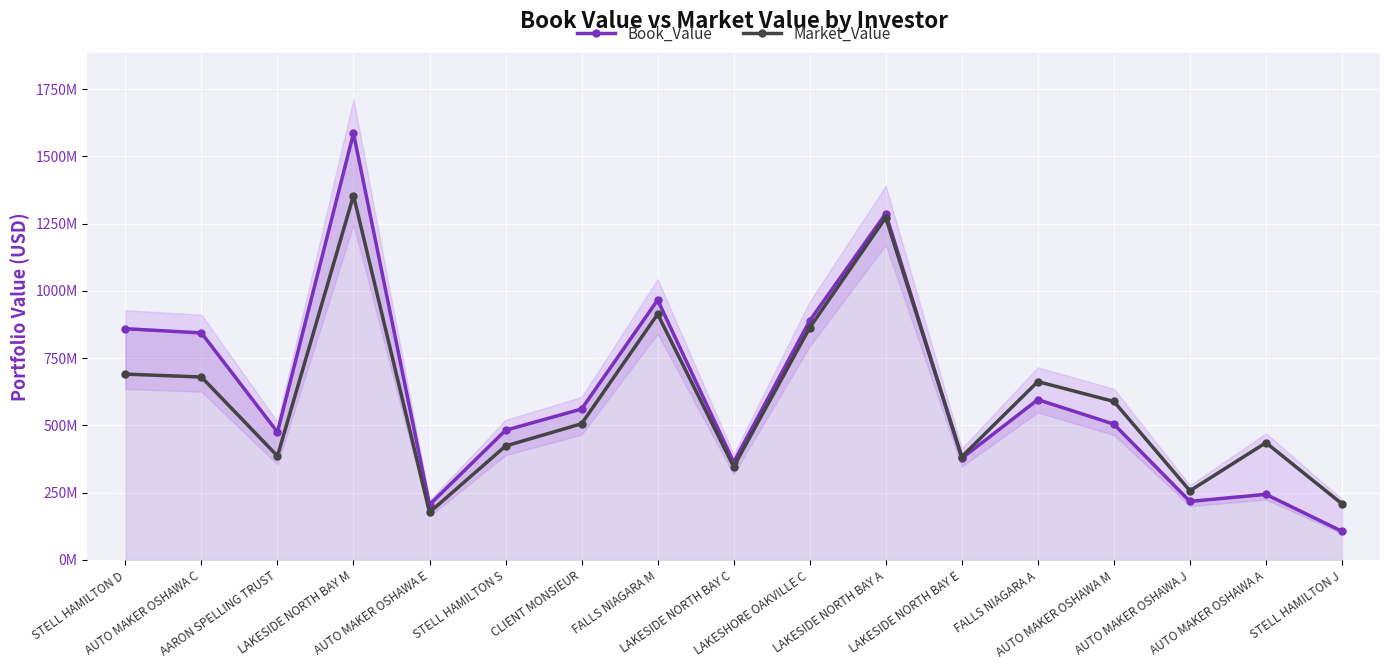

Reading right to left, what are all the values shown in this chart?

Book_Value: STELL HAMILTON J=106565845.0	AUTO MAKER OSHAWA A=243899313.2	AUTO MAKER OSHAWA J=217678545.8	AUTO MAKER OSHAWA M=504846018.0	FALLS NIAGARA A=595881671.7	LAKESIDE NORTH BAY E=378008126.7	LAKESIDE NORTH BAY A=1287594314.1	LAKESHORE OAKVILLE C=889447979.5	LAKESIDE NORTH BAY C=363564861.1	FALLS NIAGARA M=966296273.9	CLIENT MONSIEUR=561103414.1	STELL HAMILTON S=482155529.1	AUTO MAKER OSHAWA E=205383770.6	LAKESIDE NORTH BAY M=1586100896.3	AARON SPELLING TRUST=475312785.2	AUTO MAKER OSHAWA C=843920043.0	STELL HAMILTON D=859542616.3
Market_Value: STELL HAMILTON J=208695312.0	AUTO MAKER OSHAWA A=435953547.1	AUTO MAKER OSHAWA J=257102325.1	AUTO MAKER OSHAWA M=589170354.4	FALLS NIAGARA A=662961788.7	LAKESIDE NORTH BAY E=383995789.5	LAKESIDE NORTH BAY A=1272794729.1	LAKESHORE OAKVILLE C=863460592.6	LAKESIDE NORTH BAY C=346503082.4	FALLS NIAGARA M=913781651.1	CLIENT MONSIEUR=506342776.0	STELL HAMILTON S=423610873.7	AUTO MAKER OSHAWA E=176945936.0	LAKESIDE NORTH BAY M=1354647222.2	AARON SPELLING TRUST=386323763.6	AUTO MAKER OSHAWA C=680007654.6	STELL HAMILTON D=690830369.7